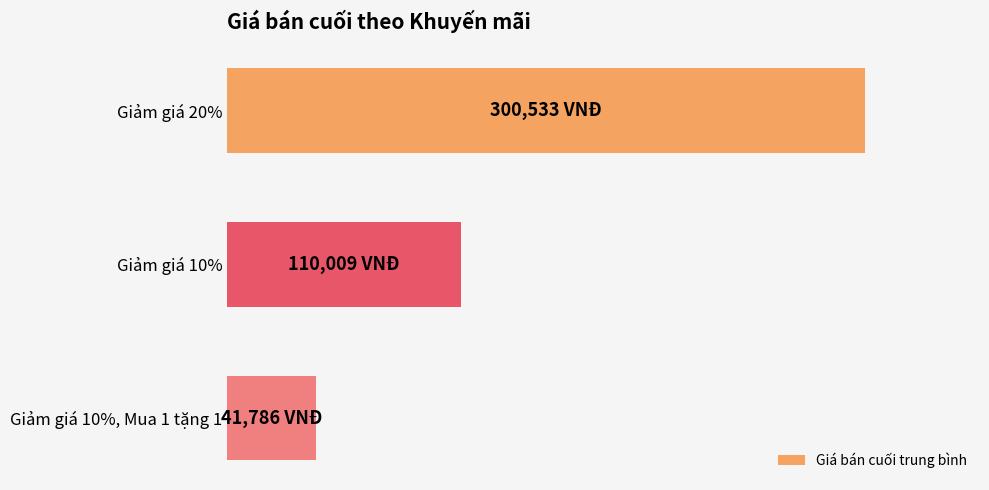

What is the average value?

150776